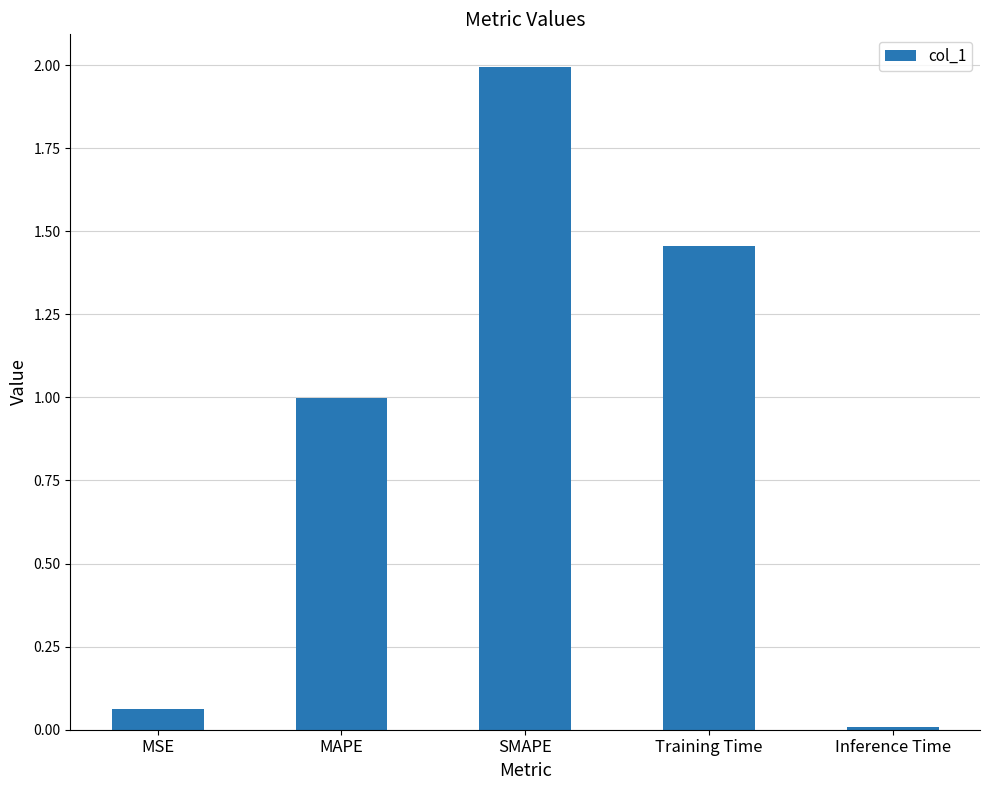

What is the difference between the values at MAPE and MSE?

0.9